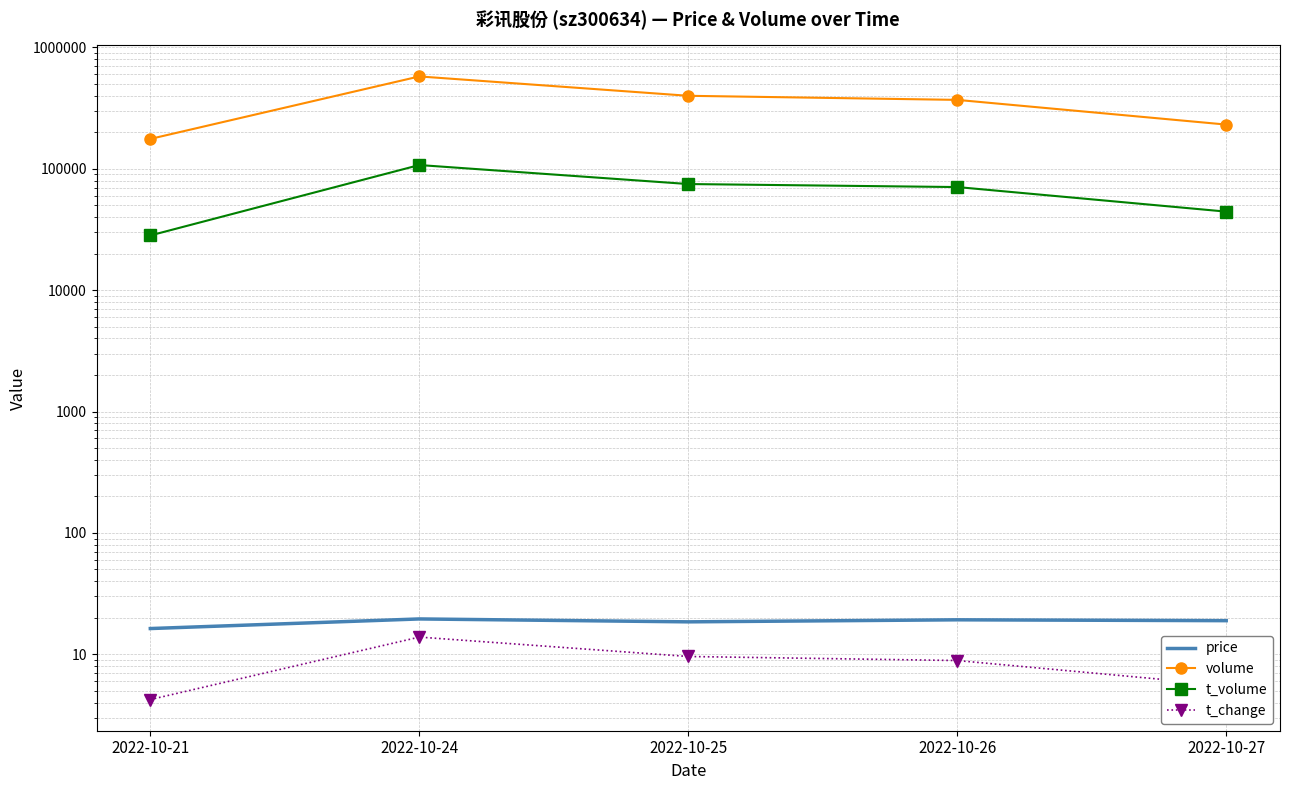

What is the value of the volume point at the 4th from the left?

369694.0